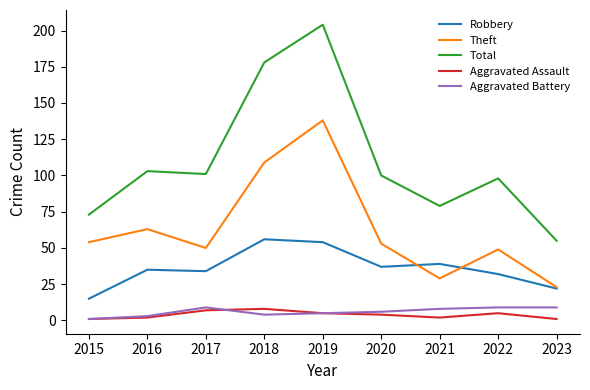

At which label does Aggravated Assault first exceed 4?

2017